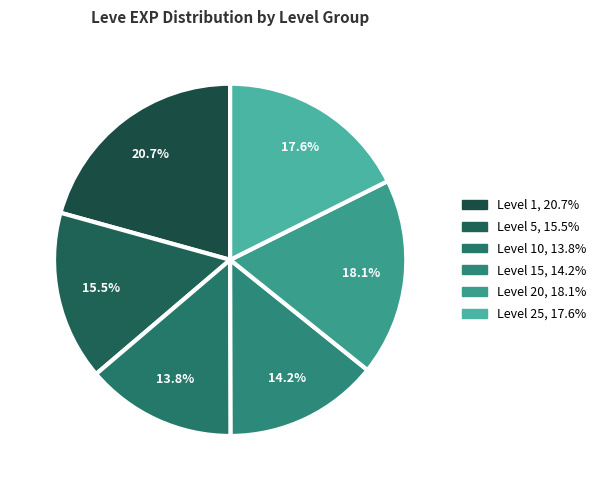

Which slice is the largest?

1